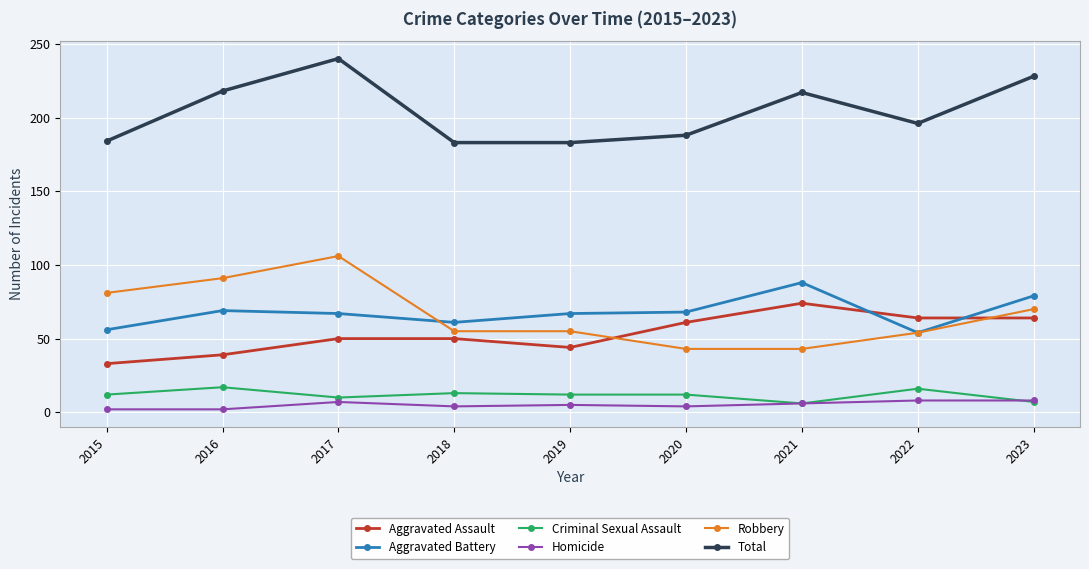

At how many categories does at least one series exceed 147?

9